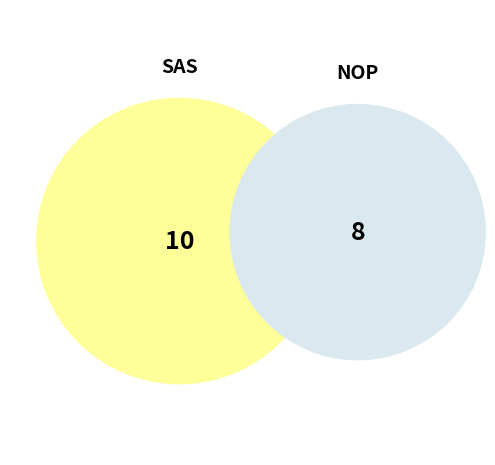

What is the ratio of the value at NOP to the value at SAS?

0.8